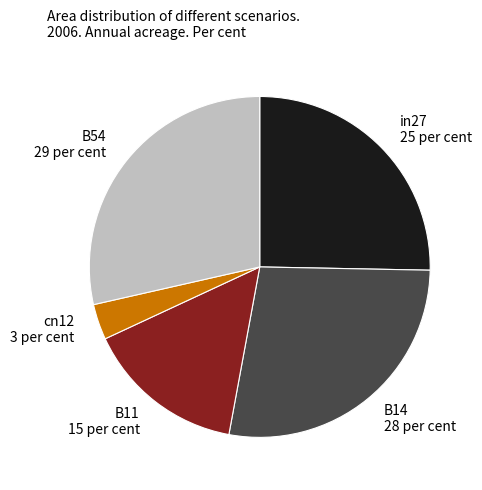

Which slice is the largest?

B54